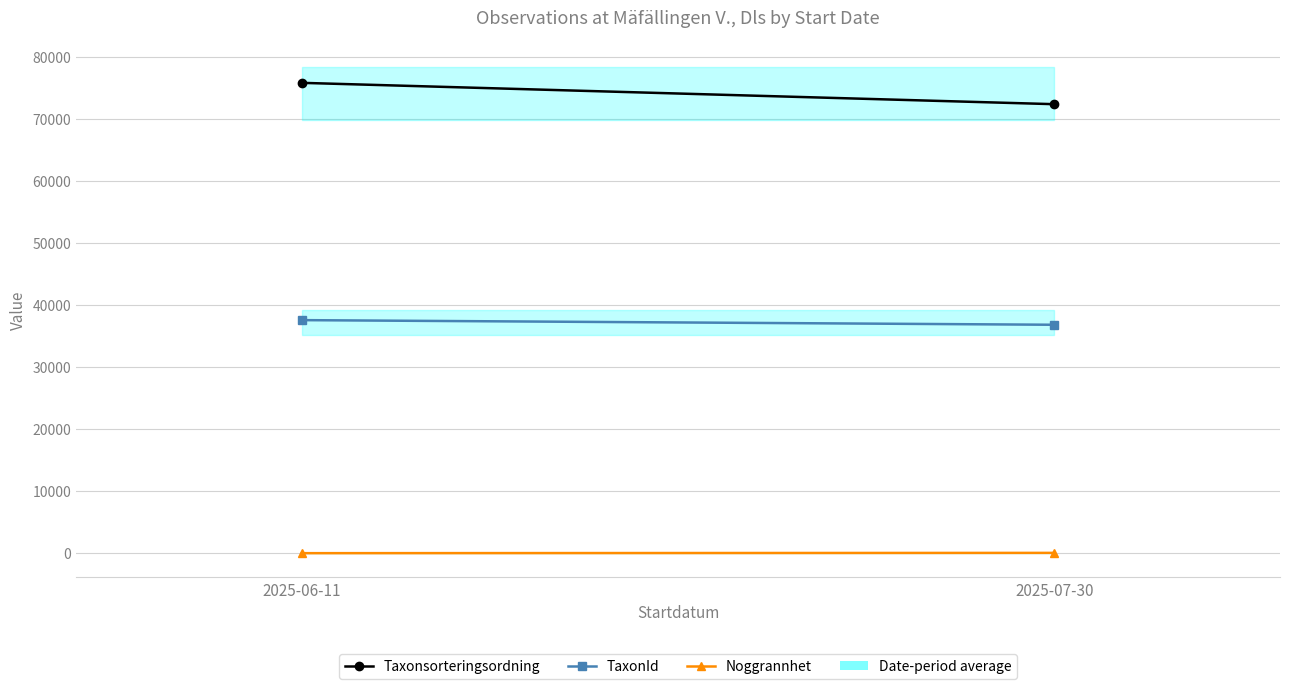

What is the spread (max minus min) of values at 2025-06-11?

75785.3